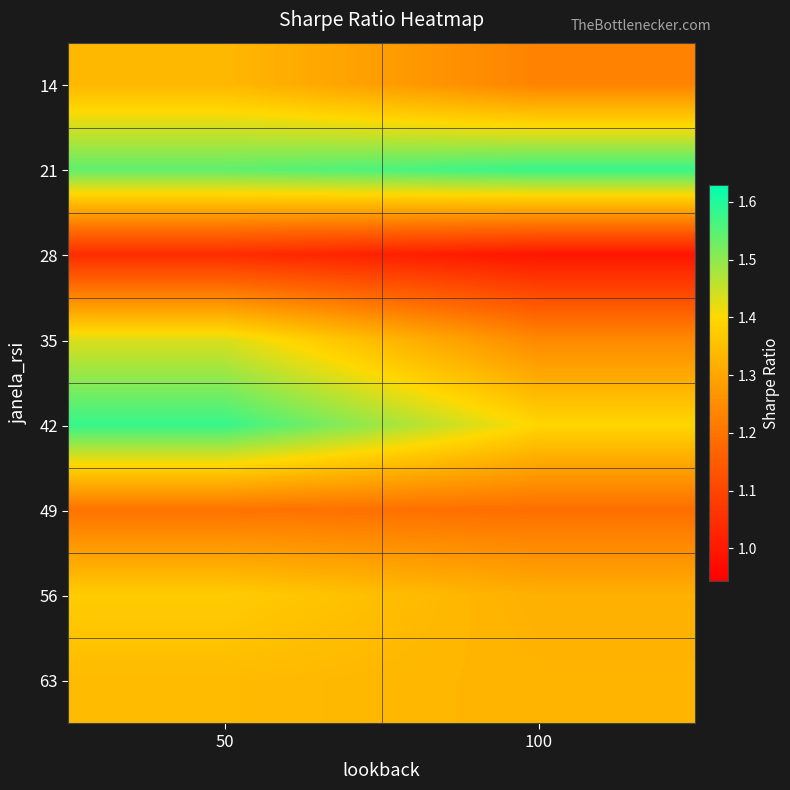

Count the number of categories in the chart.

2